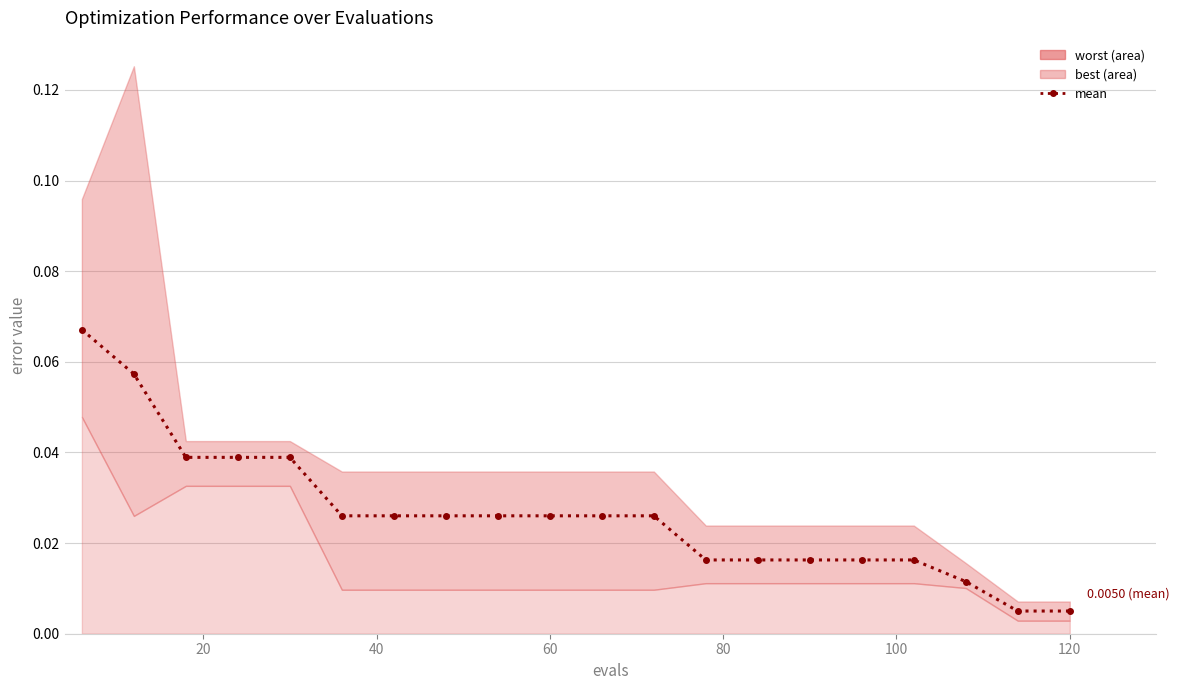

True or false: the data has more than 0 interior local peaks.

False